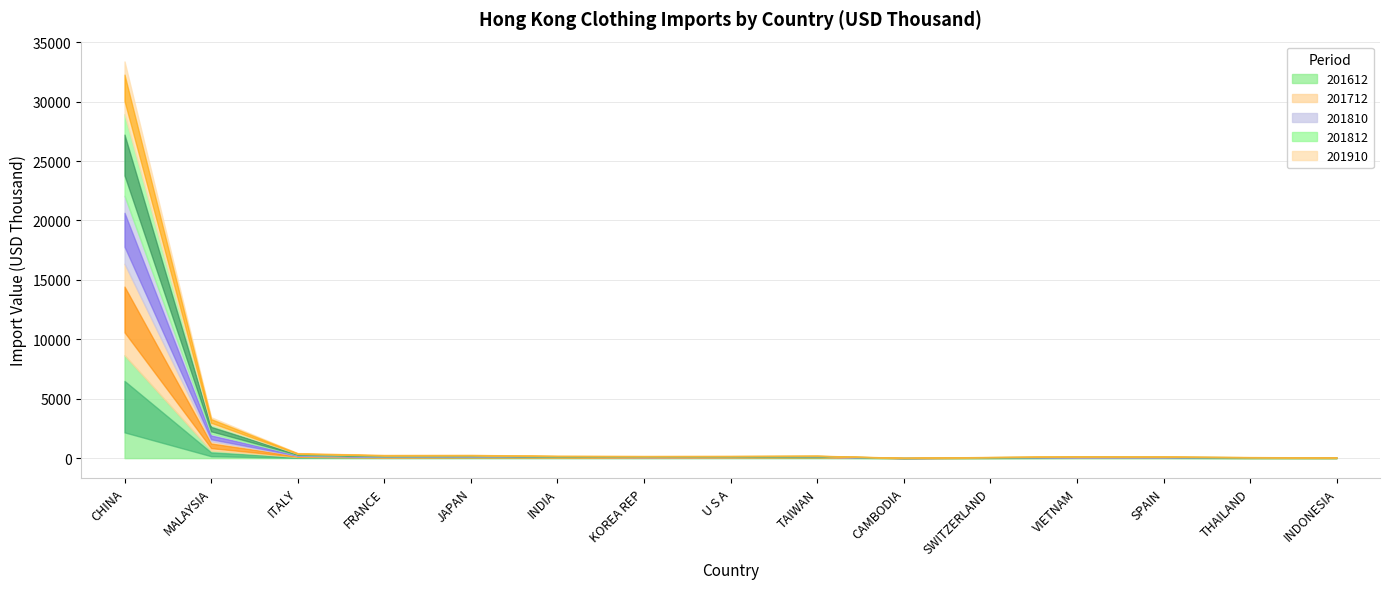

What value does the 201812 series have at U S A?

36.8